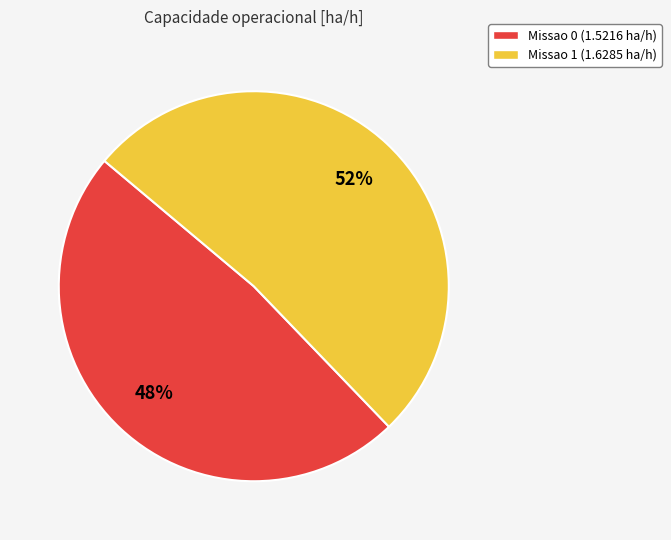

Is it true that Missao 0 (1.5216 ha/h) is 57% of the pie?

False